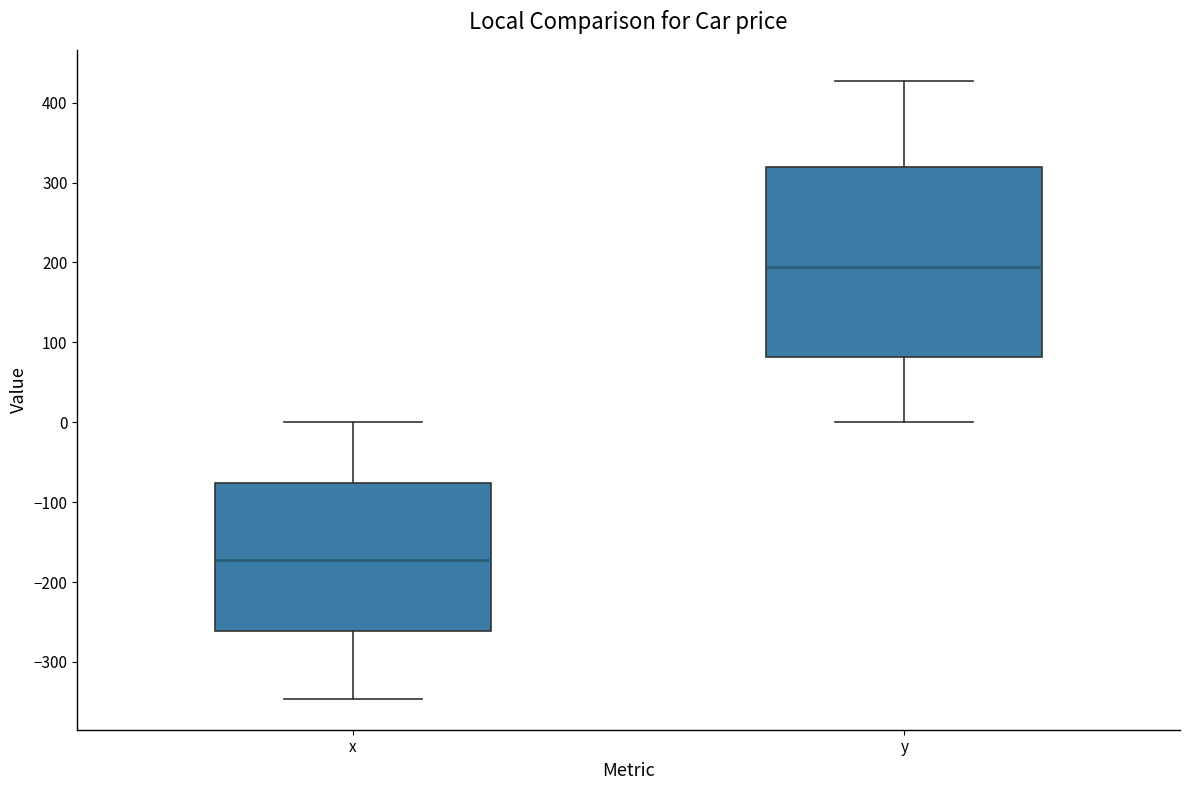

Reading left to right, transcribe this box plot: for each box, give where its median line is, the range the box spans, and where its two whiskers end, as read against the y-axis. The values are not printed on the chart, so give them approximately, as read against the axis.

x: median -170, box -260 to -80, whiskers -350 to 0
y: median 190, box 80 to 320, whiskers 0 to 430